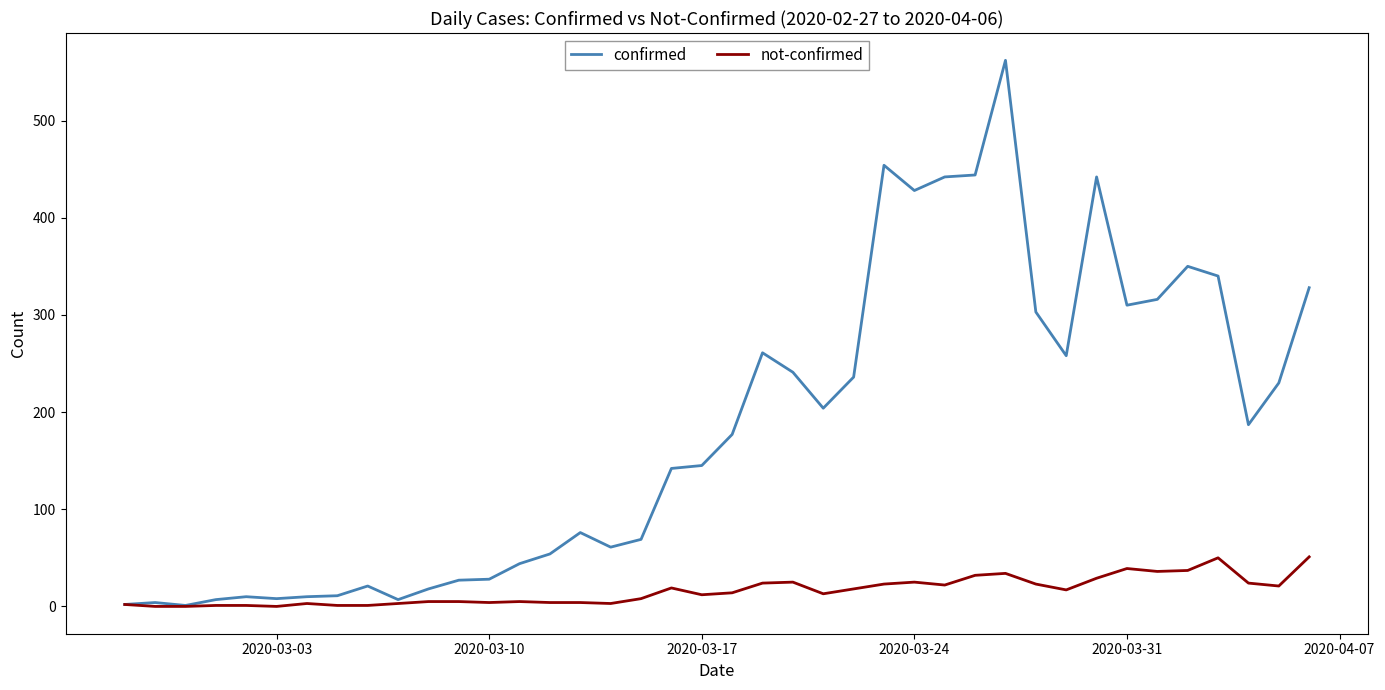

What is the maximum value for confirmed?

562